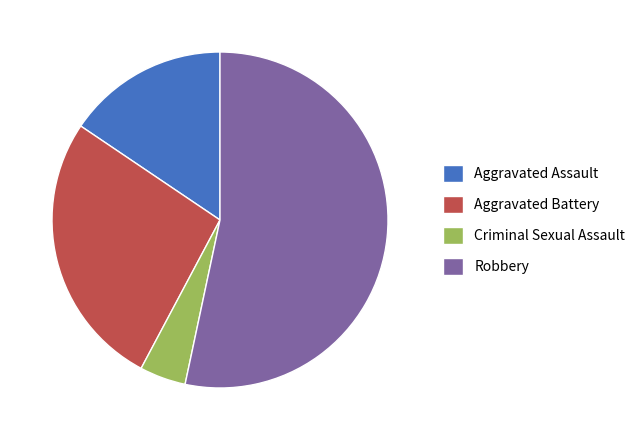

Does Robbery account for over 50% of the chart?

Yes